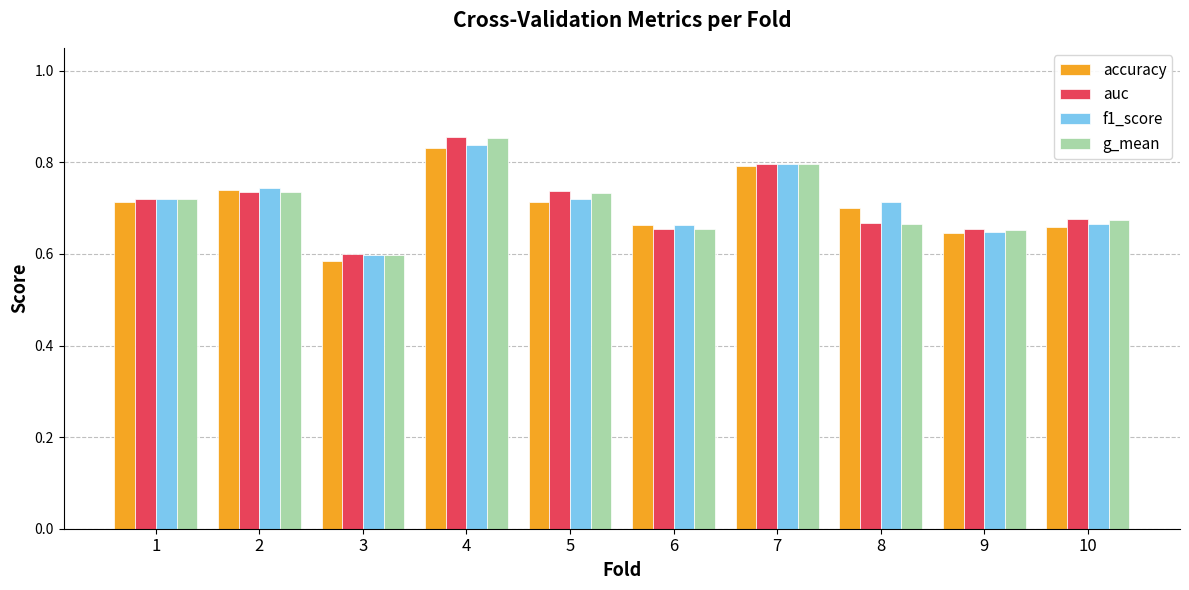

The accuracy series shows 0.8 at 4. True or false?

True